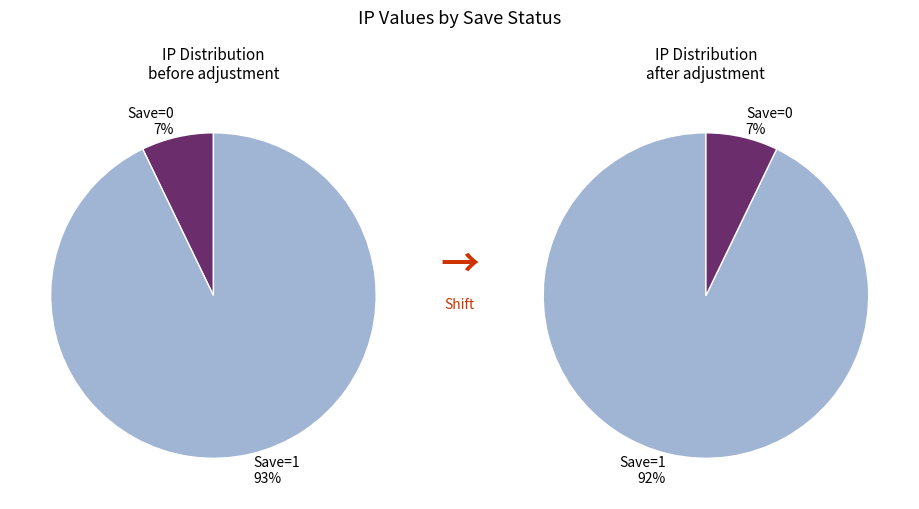

Count the number of slices in the pie.

2